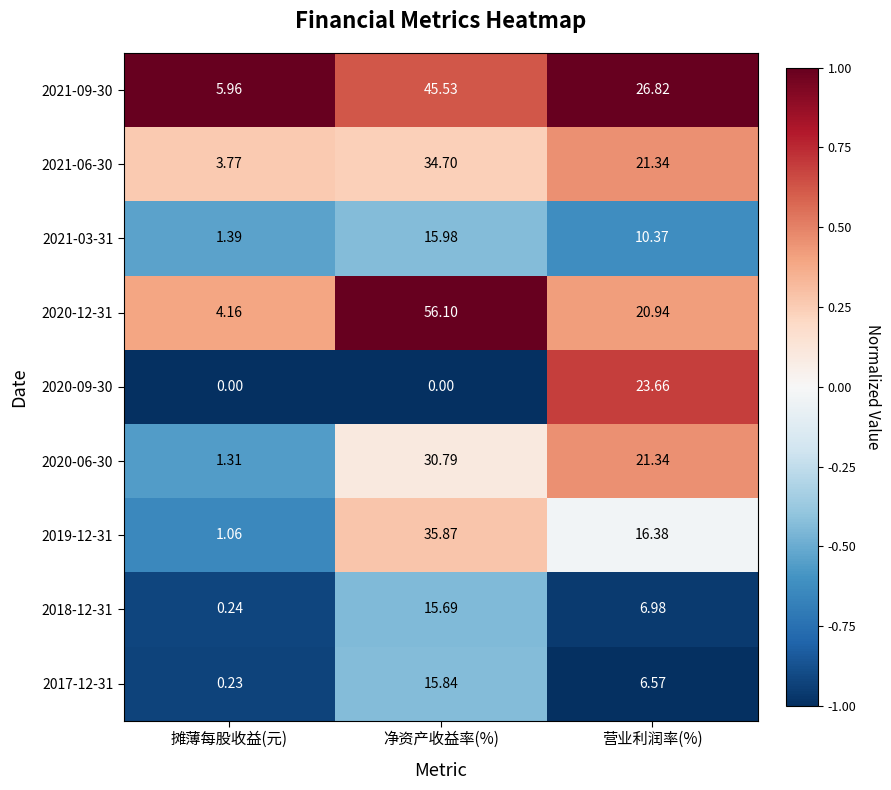

At which label is 2021-09-30 closest to 25?

营业利润率(%)